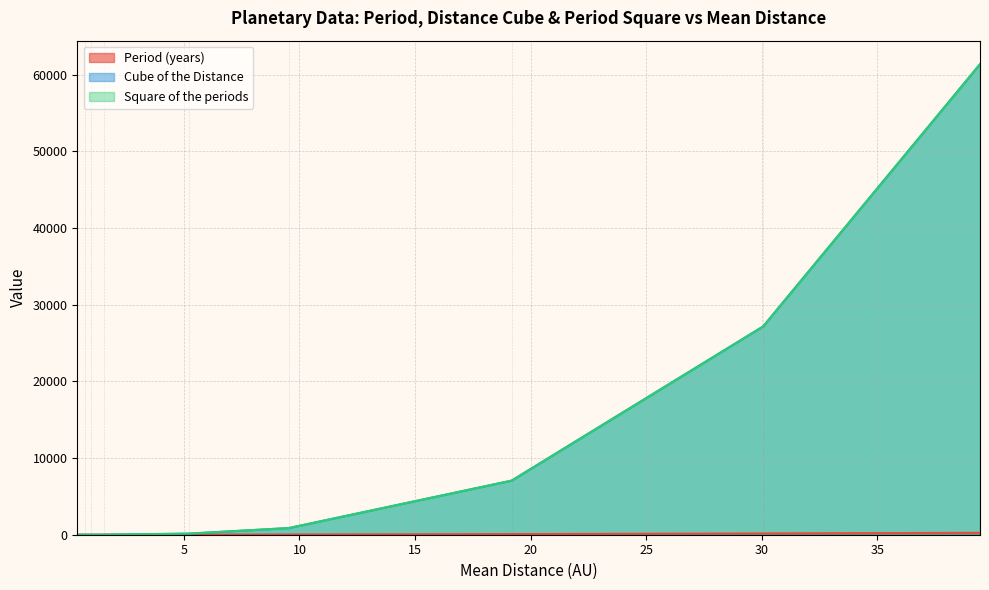

Which category has the lowest value in the Square of the periods series?

Mercury